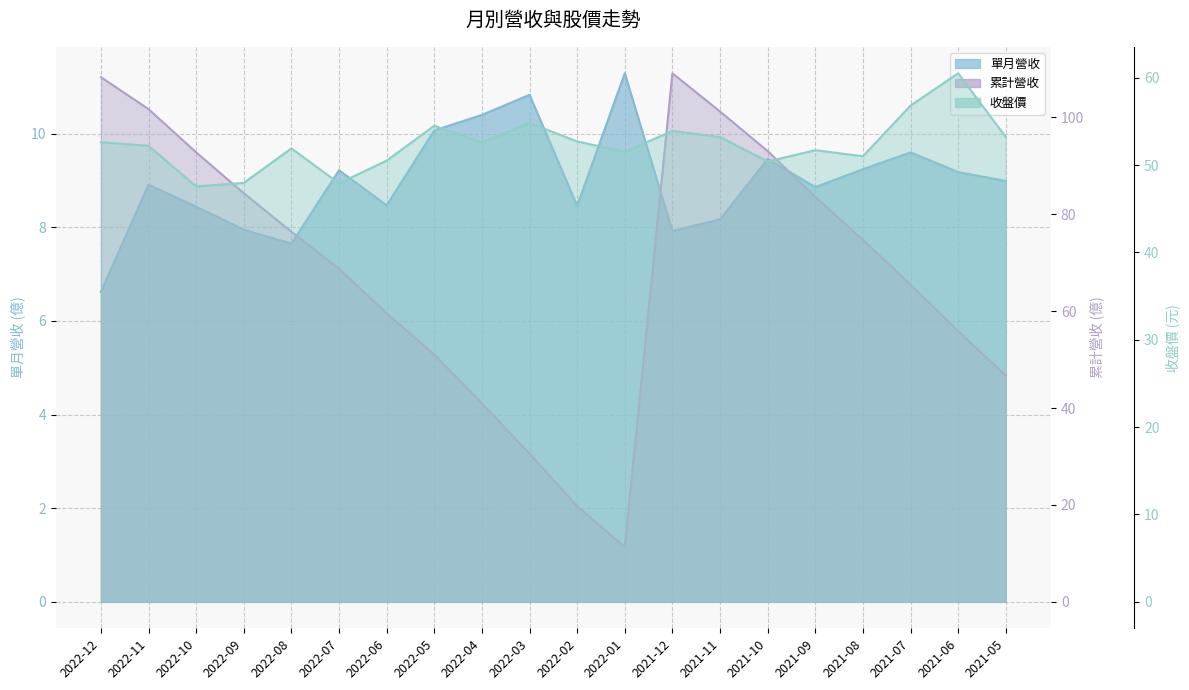

Reading left to right, what are all the values shown in this chart?

單月營收: 6.6	8.9	8.4	8.0	7.7	9.2	8.5	10.1	10.4	10.8	8.5	11.3	7.9	8.2	9.5	8.9	9.2	9.6	9.2	9.0
累計營收: 108.3	101.7	92.8	84.3	76.4	68.8	59.5	51.0	41.0	30.6	19.8	11.3	109.1	101.2	93.0	83.6	74.7	65.5	55.9	46.7
收盤價: 52.6	52.2	47.5	48.0	51.9	47.9	50.5	54.5	52.6	54.8	52.7	51.5	53.9	53.2	50.4	51.7	51.0	56.8	60.5	53.2